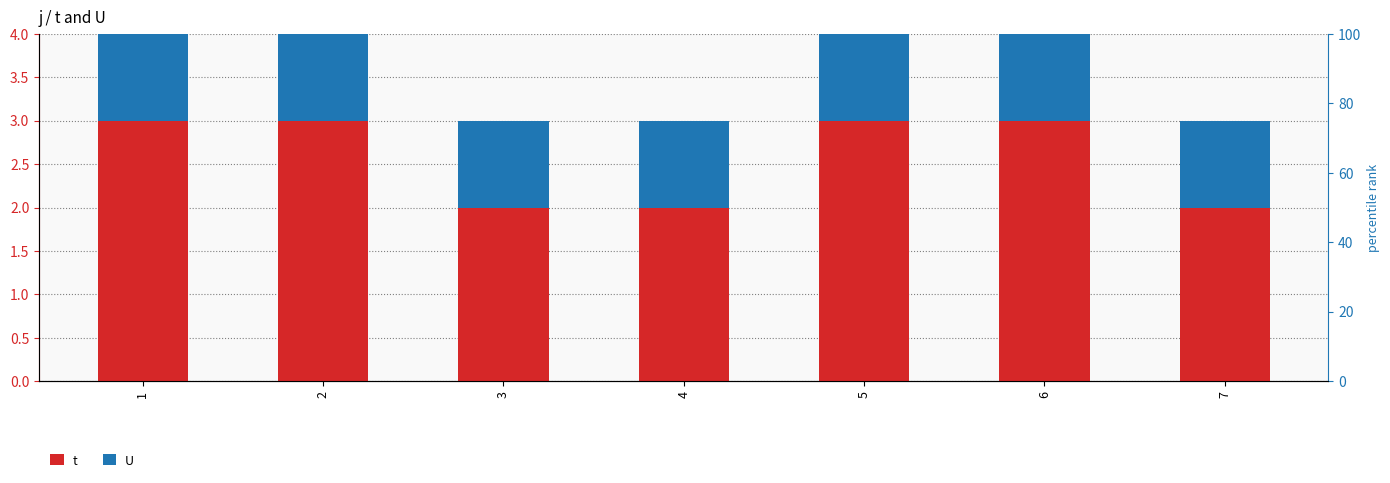

What is the difference between the second highest and second lowest values in the t series?

1